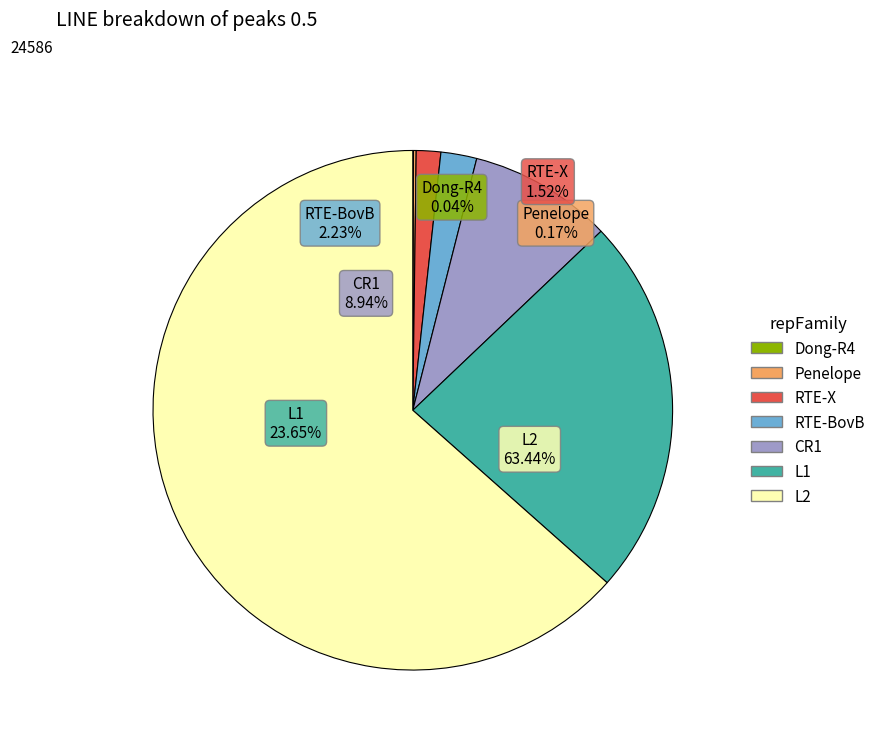

Between 2.1 and 1.2, which is larger?

2.1